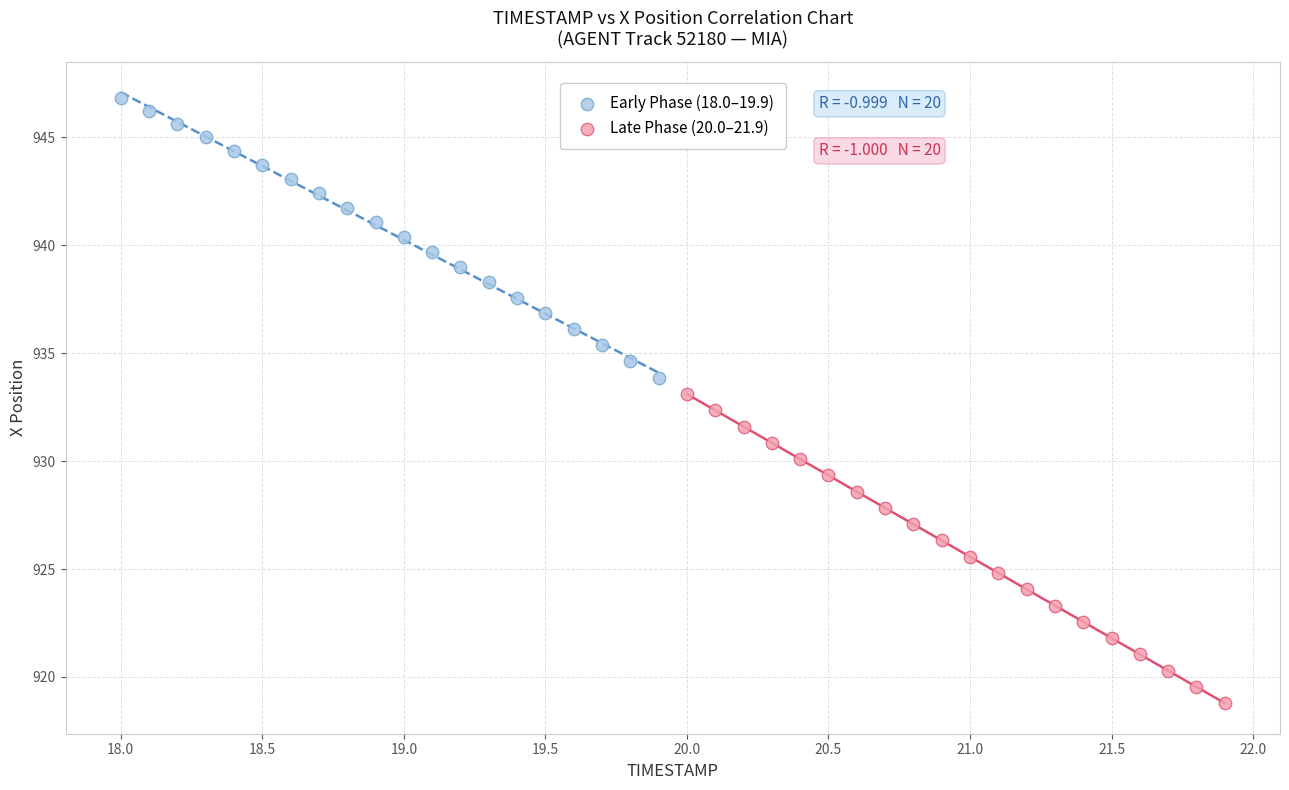

Which series reaches the maximum Y coordinate?

Early Phase (18.0–19.9)